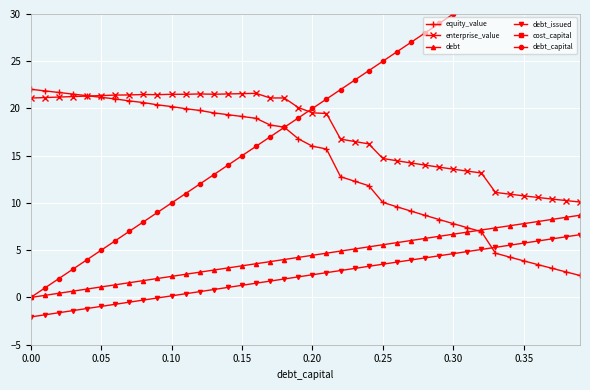

What is the lowest value of the debt_issued series?

-2.1